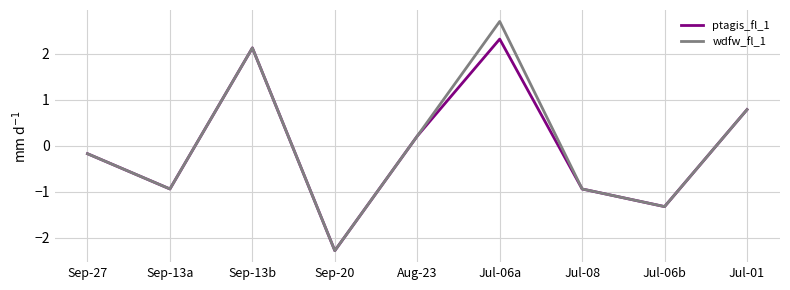

What is the difference between the maximum and second lowest values in the wdfw_fl_1 series?

4.0